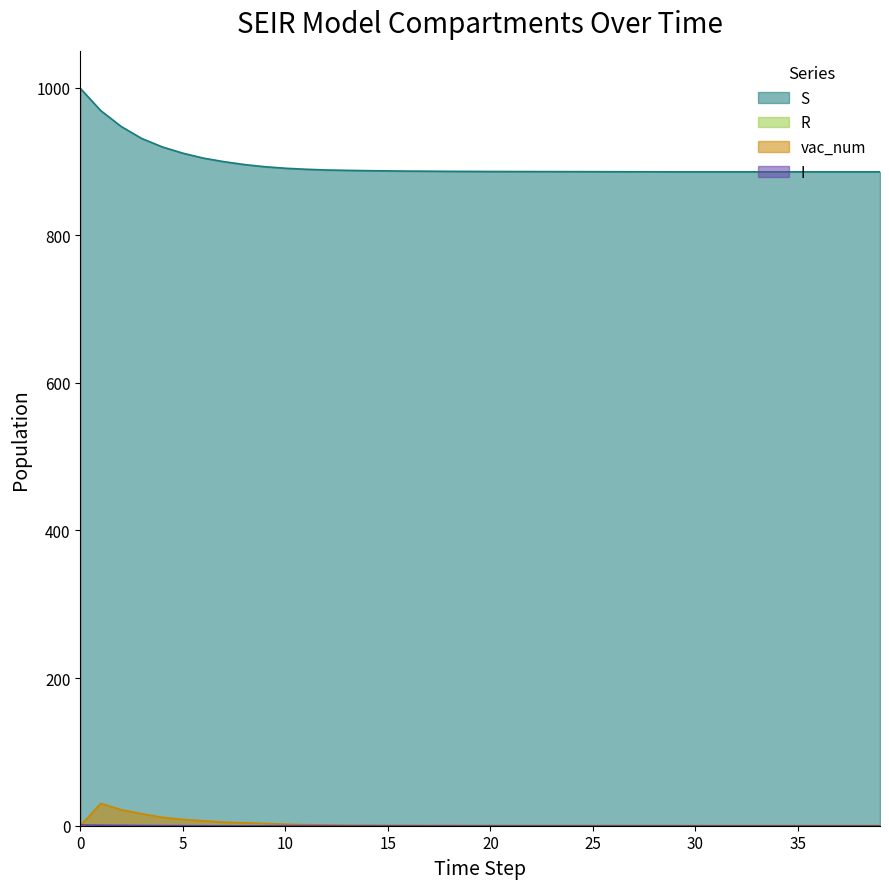

What is the maximum value for R?

1.0